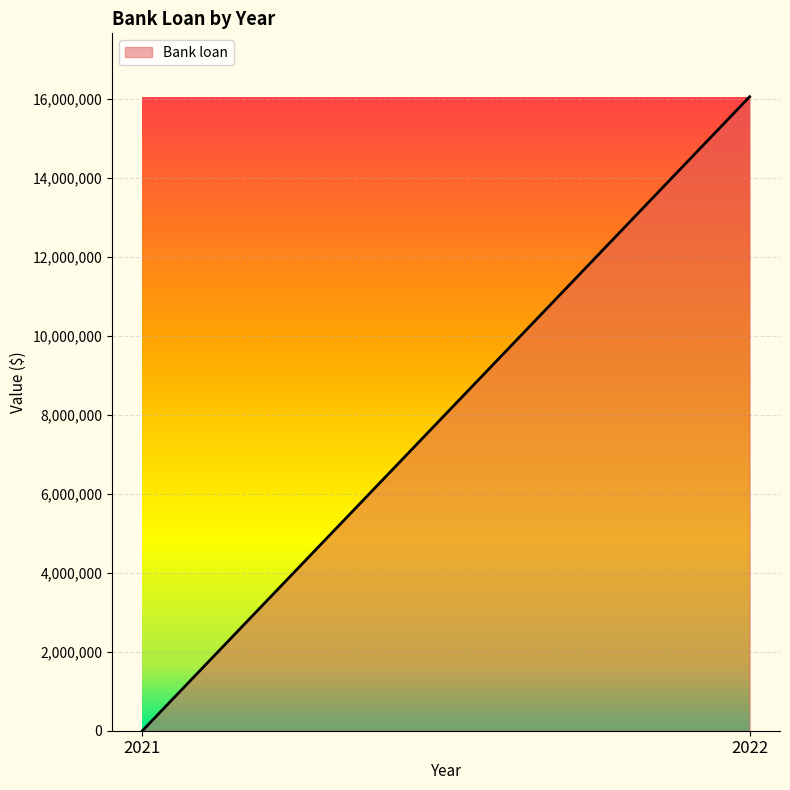

Reading right to left, transcribe all the data shown in this chart.

16057420	0